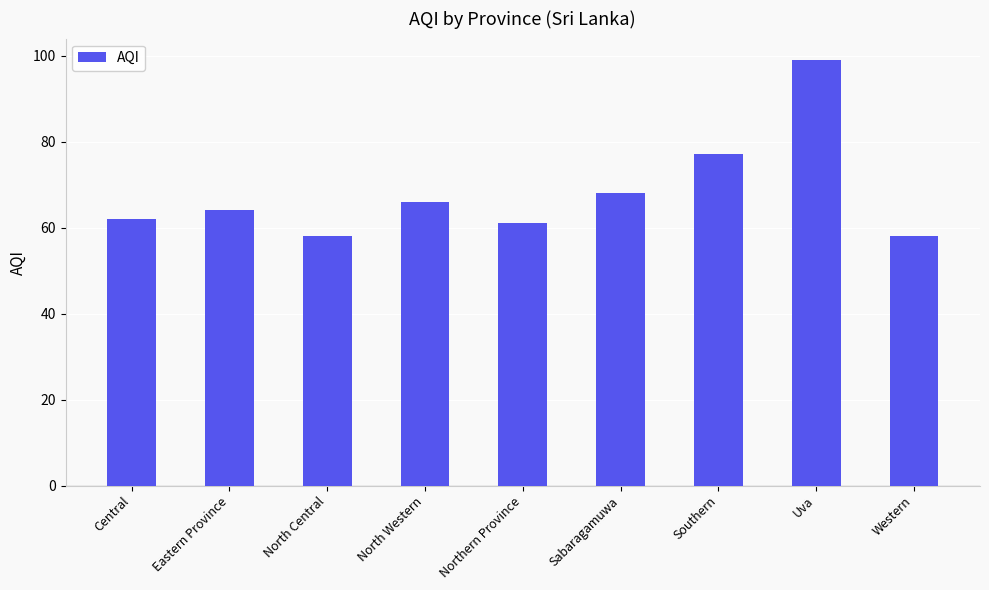

At which category does the chart reach its peak across all series?

Uva